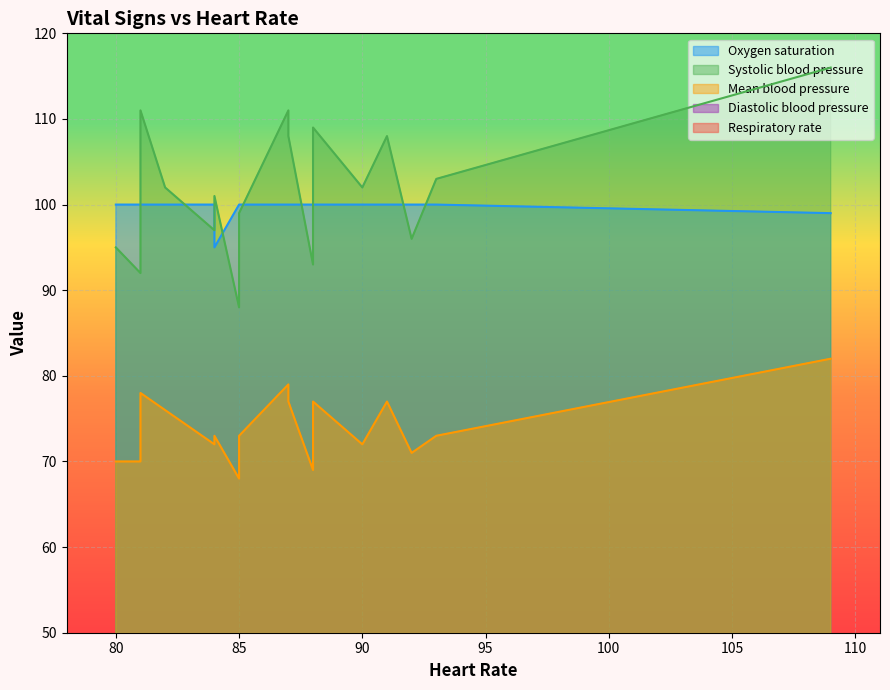

At how many categories does at least one series exceed 94?

18